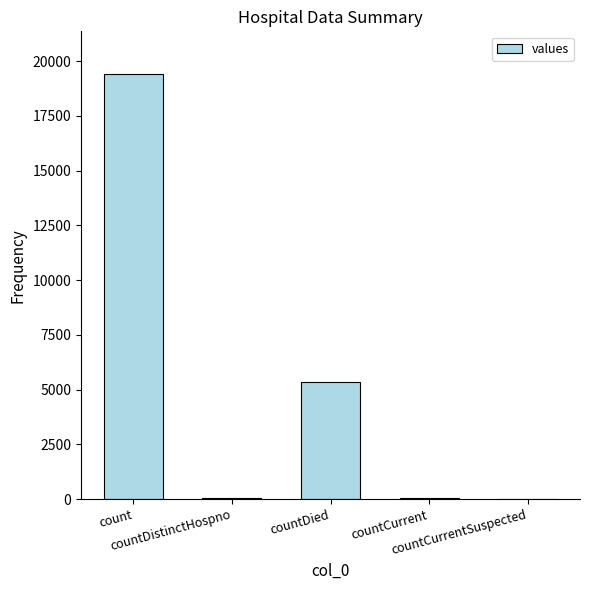

What is the maximum value shown in the chart?

19420